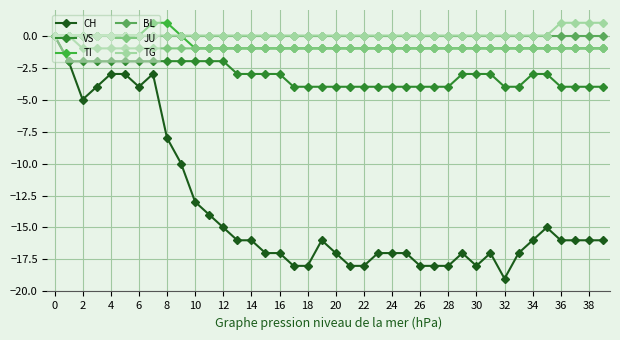

What is the value of the VS point at the 37th from the left?

-4